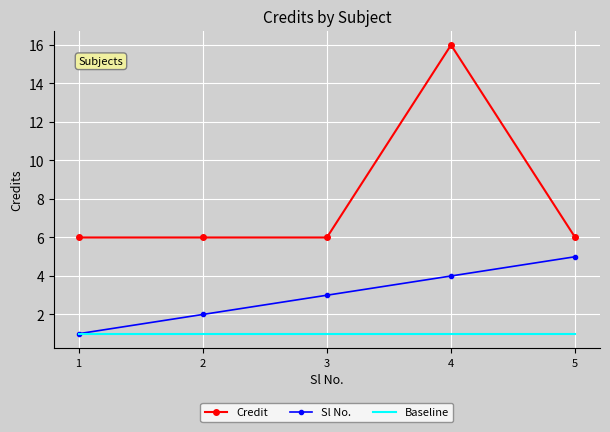

At which category does the chart reach its peak across all series?

4